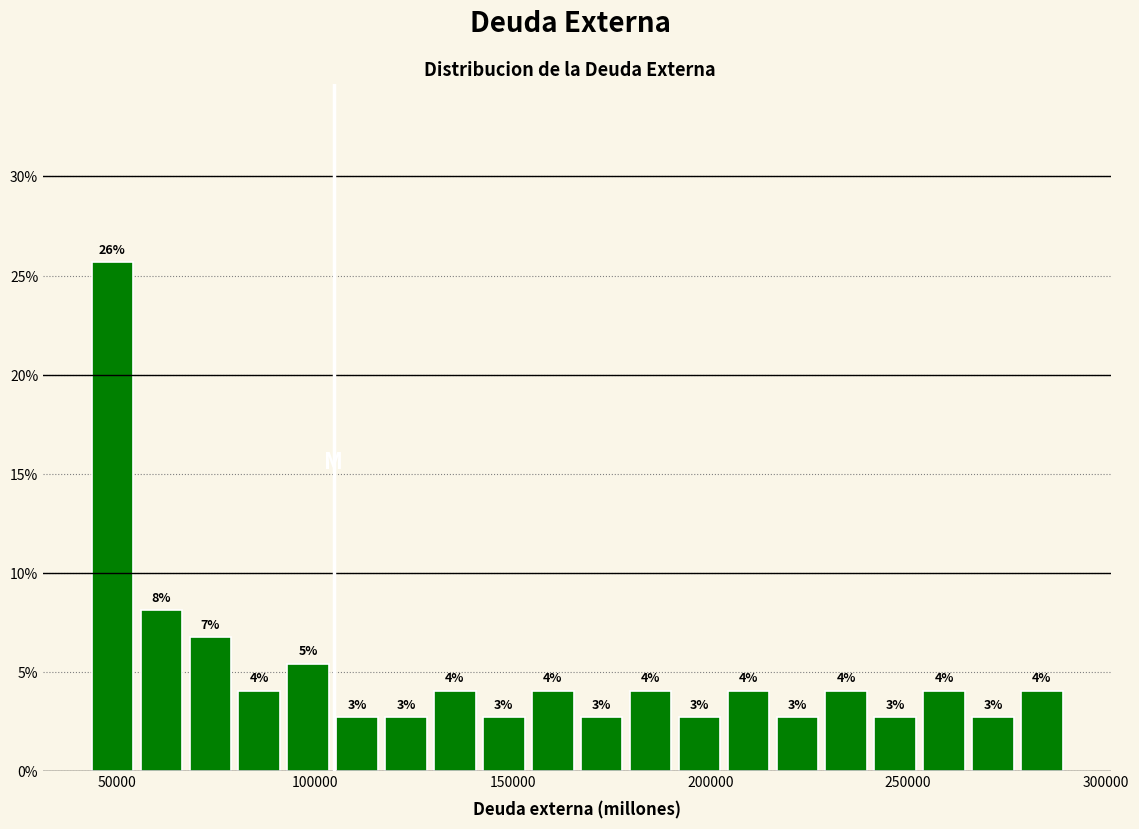

Around what value on the x-axis is the tallest bar? Give the approximate position of its centre, as read against the axis.

50000